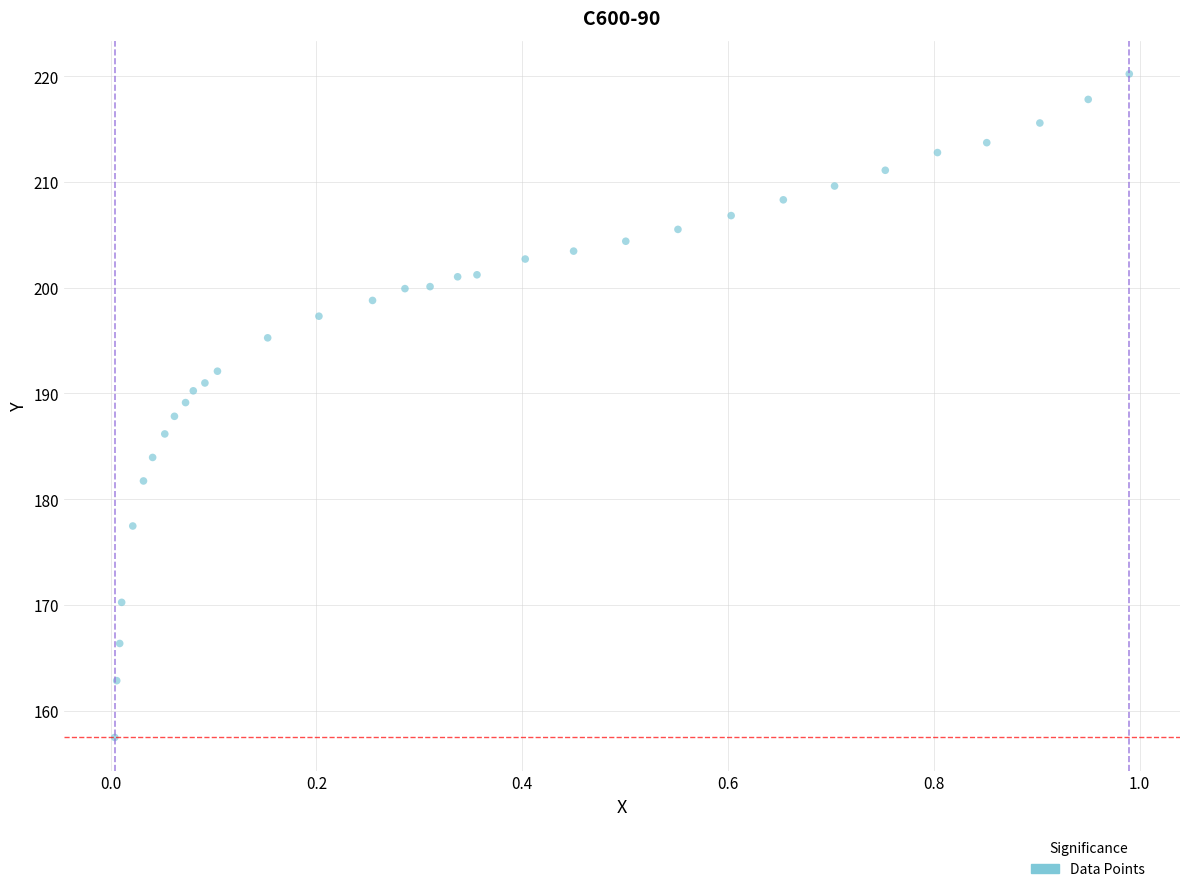

What is the range of Y values (max minus min)?

62.7